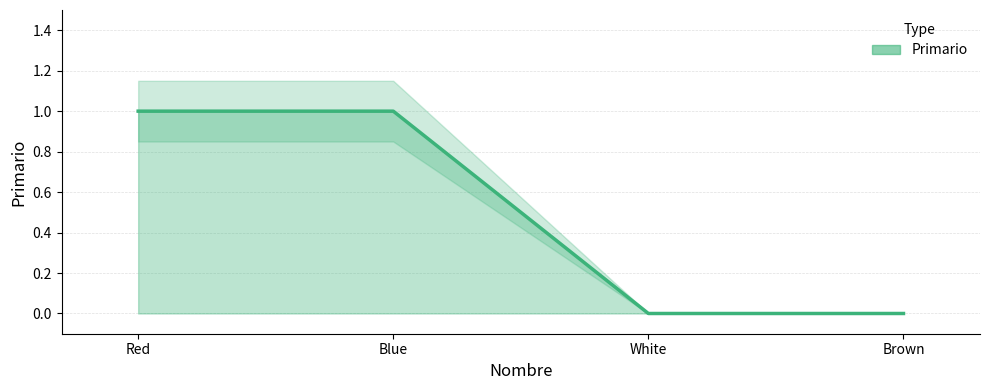

What is the maximum value shown in the chart?

1